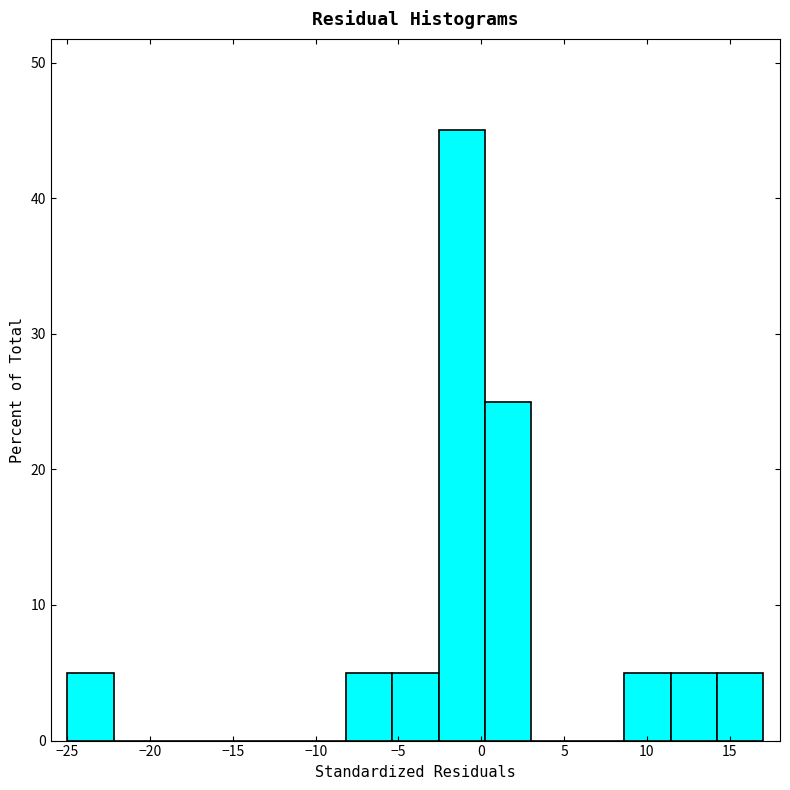

Reading left to right, list every bar in this chart as the range it spans on the x-axis followed by its height. Neither the bar edges nor the heights are printed on the chart, so give them approximately, as read against the axes.

-25.0 to -22.0: 5
-22.0 to -19.5: 0
-19.5 to -16.5: 0
-16.5 to -14.0: 0
-14.0 to -11.0: 0
-11.0 to -8.0: 0
-8.0 to -5.5: 5
-5.5 to -2.5: 5
-2.5 to 0.0: 45
0.0 to 3.0: 25
3.0 to 6.0: 0
6.0 to 8.5: 0
8.5 to 11.5: 5
11.5 to 14.0: 5
14.0 to 17.0: 5